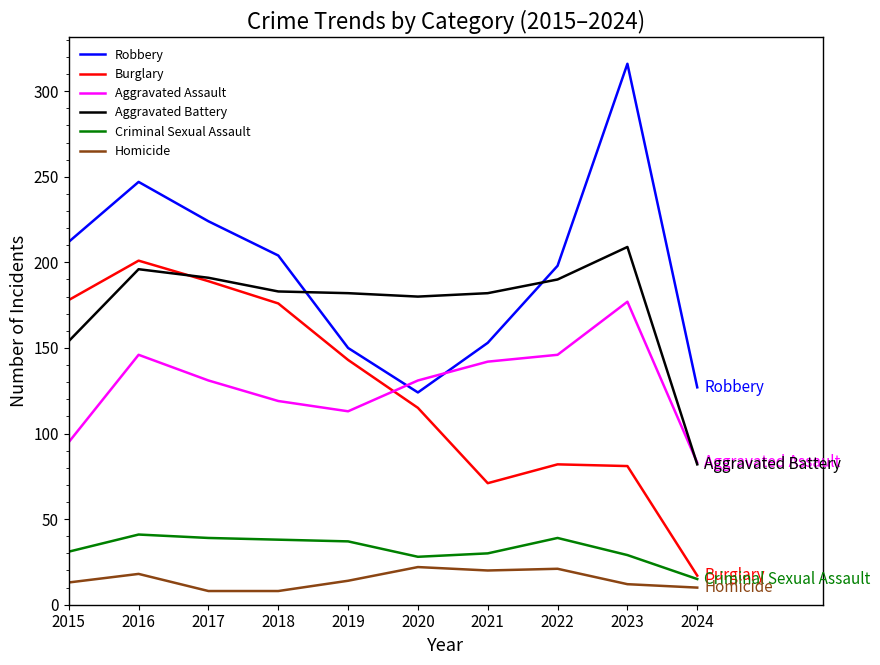

Which series has the largest total across all categories?

Robbery